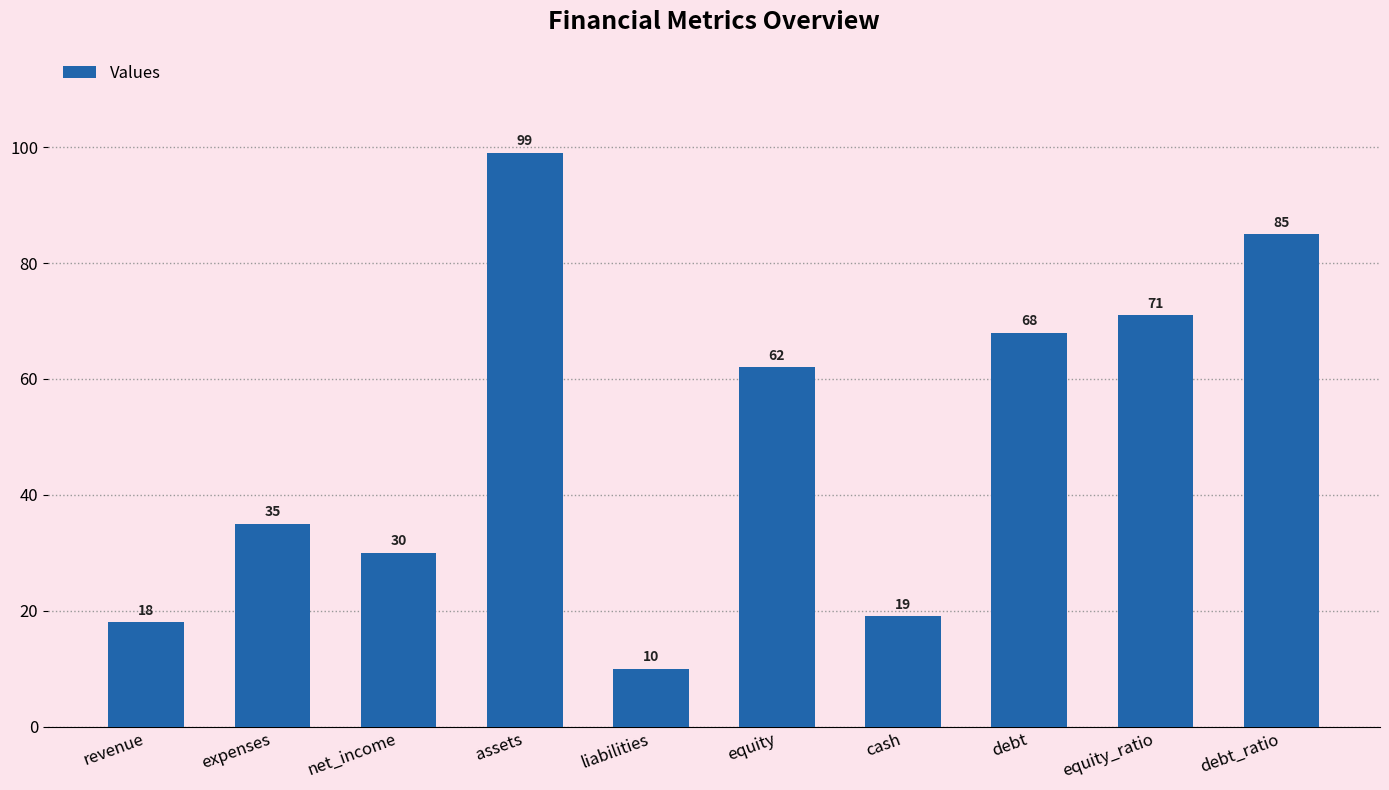

How many bars are there in total?

10